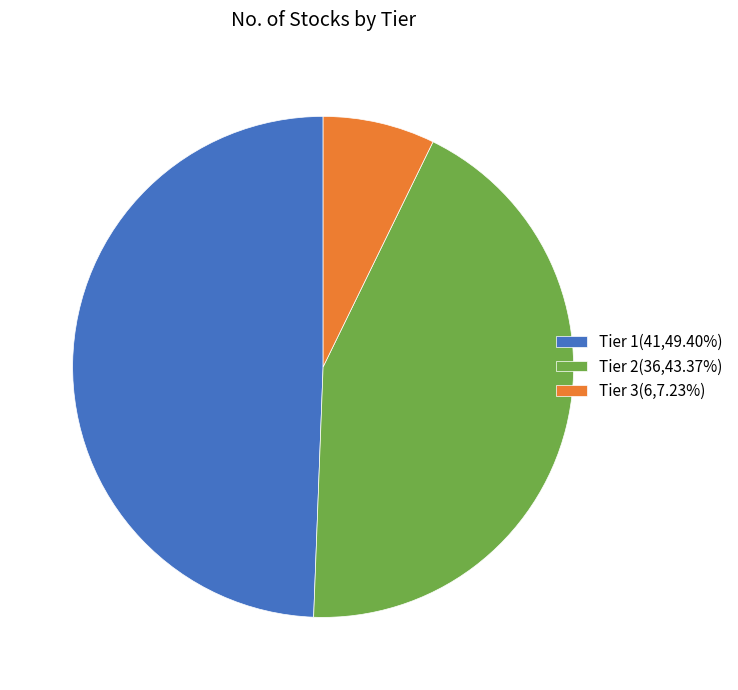

Is the sum of Tier 2(36,43.37%) and Tier 1(41,49.40%) greater than half?

Yes